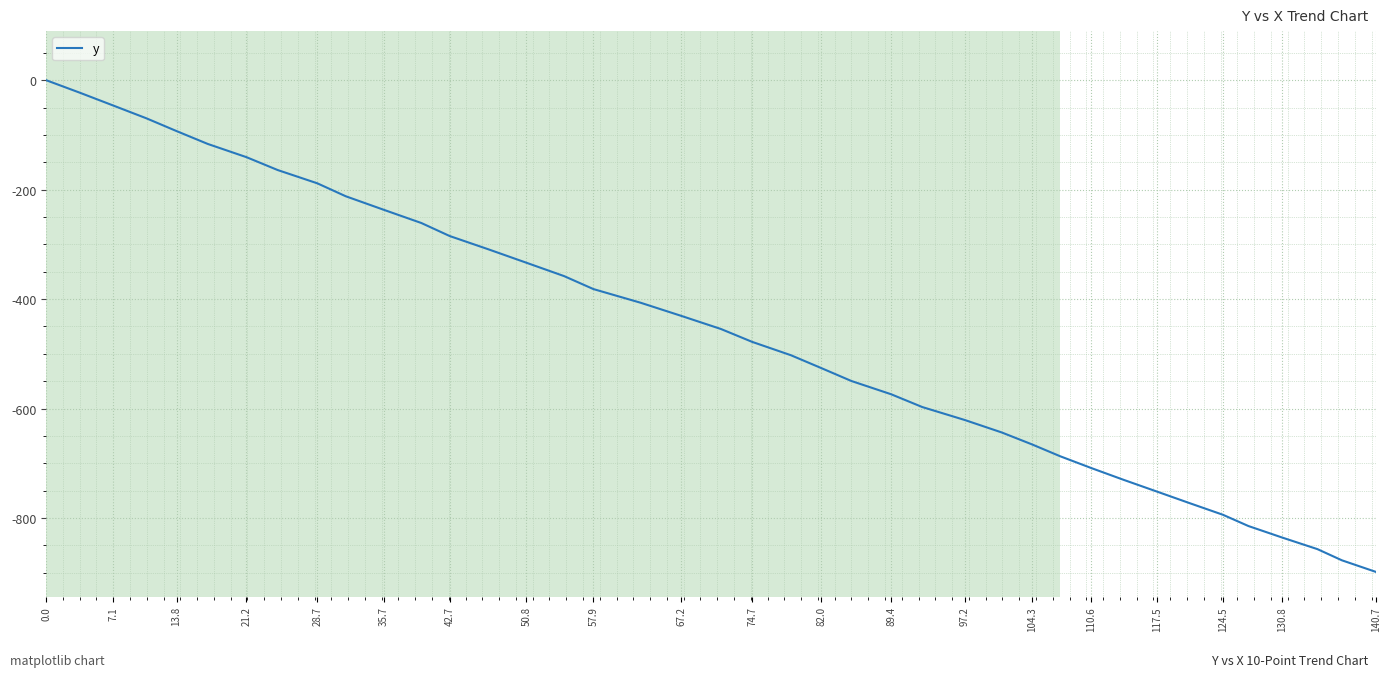

Does the chart have visible grid lines?

Yes